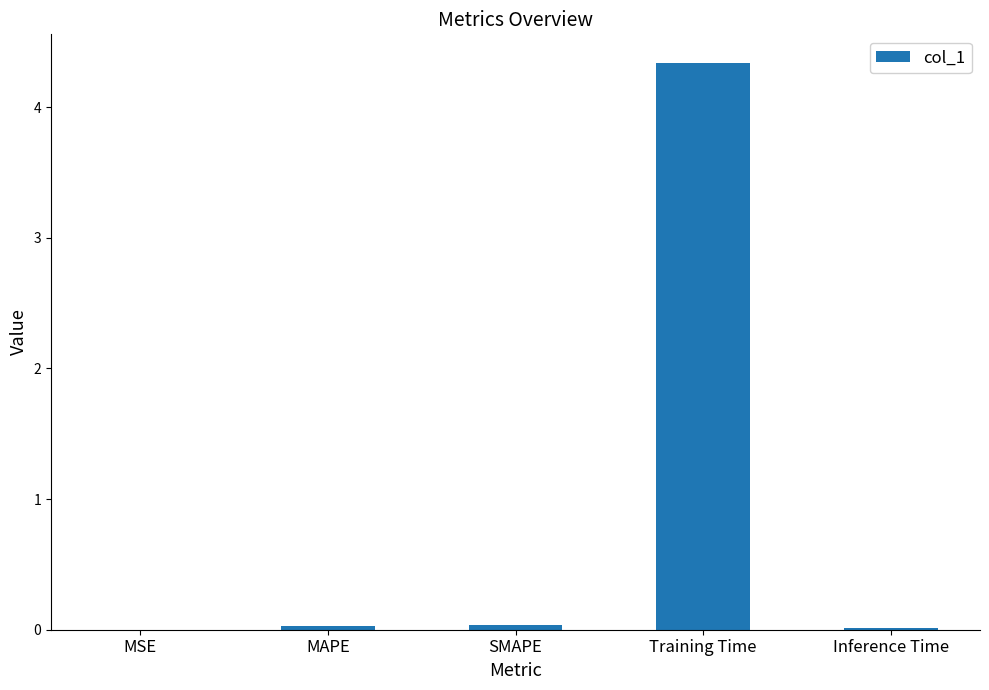

Read the value at Training Time.

4.3